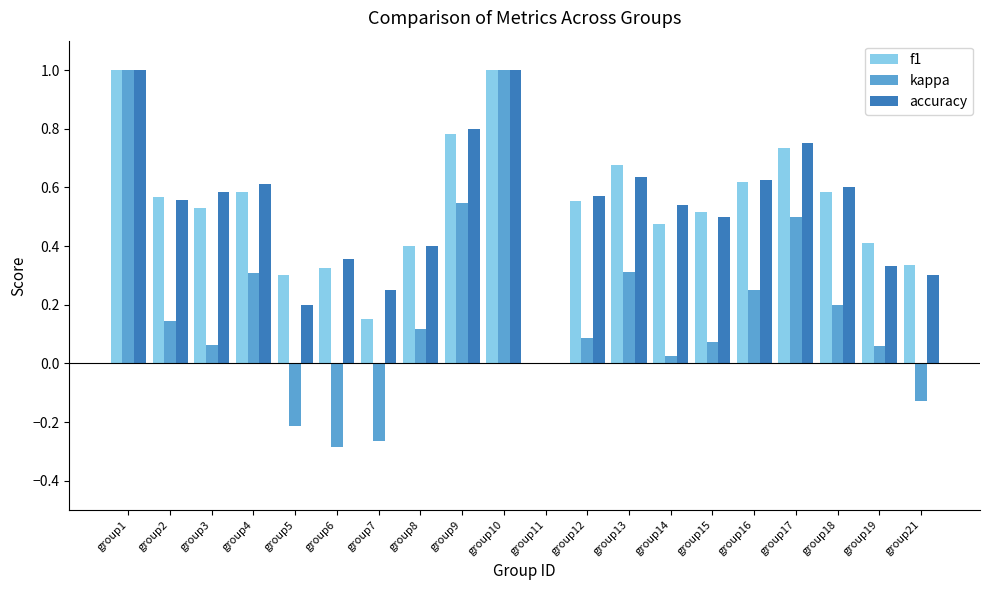

What is the sum of the kappa values at group10 and group13?

1.3